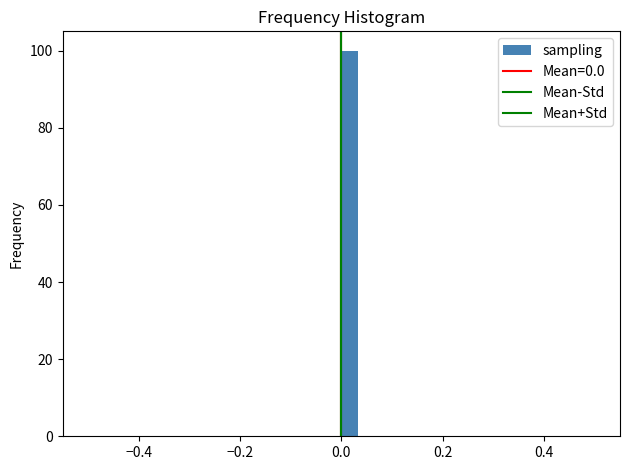

Around what value on the x-axis is the tallest bar? Give the approximate position of its centre, as read against the axis.

0.02